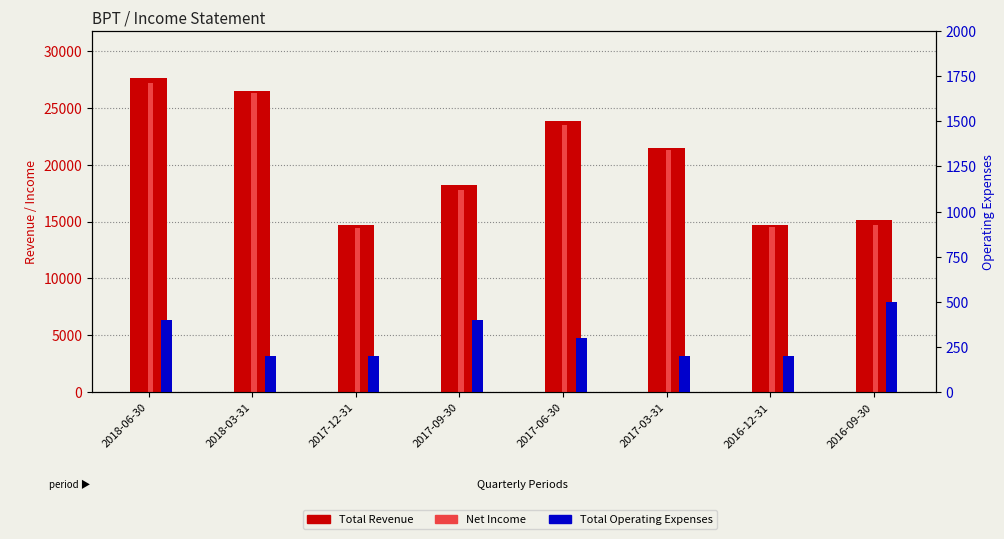

Is it true that Total Revenue equals 14700 at 2016-12-31?

True